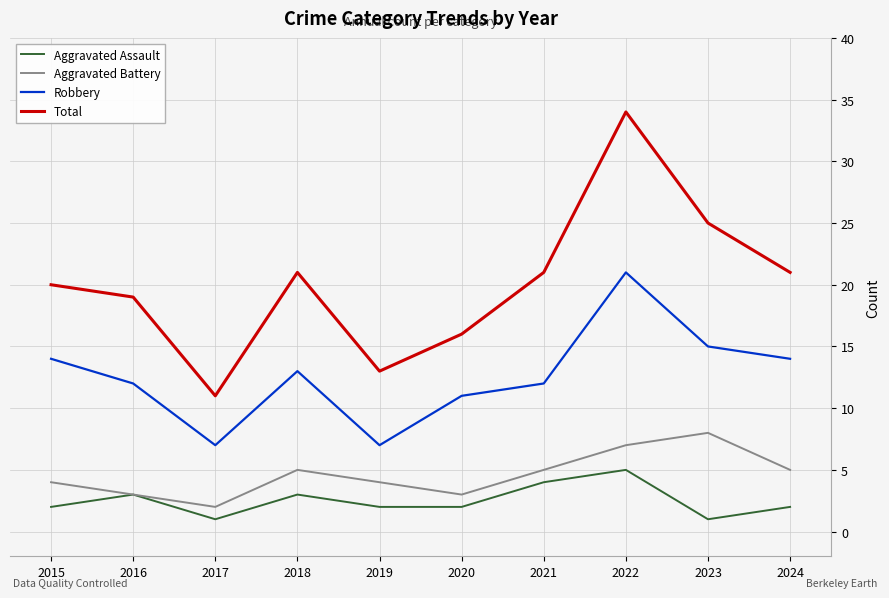

True or false: Aggravated Assault and Robbery intersect in this chart.

False